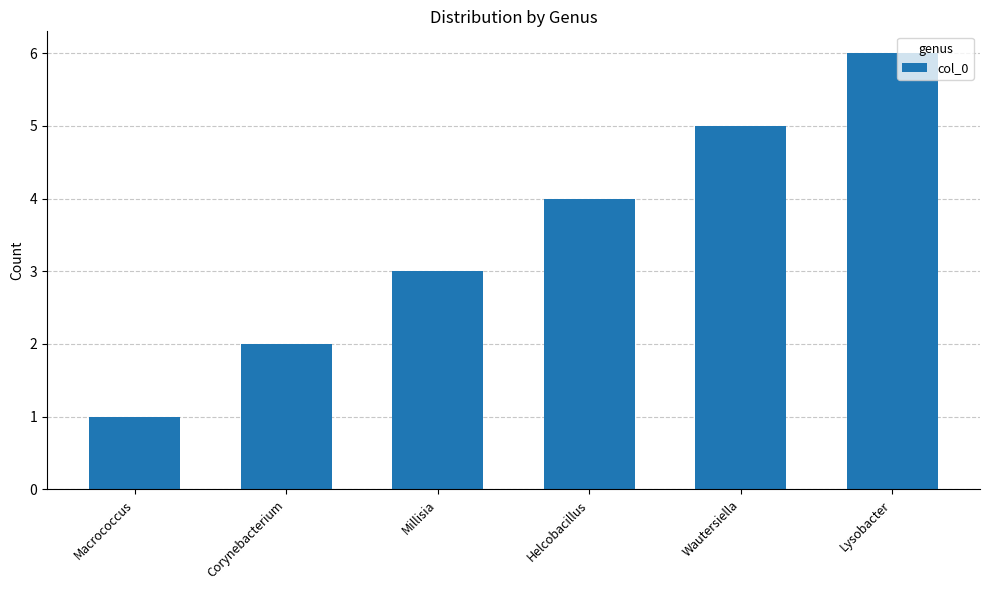

What is the ratio of the value at Millisia to the value at Lysobacter?

0.5